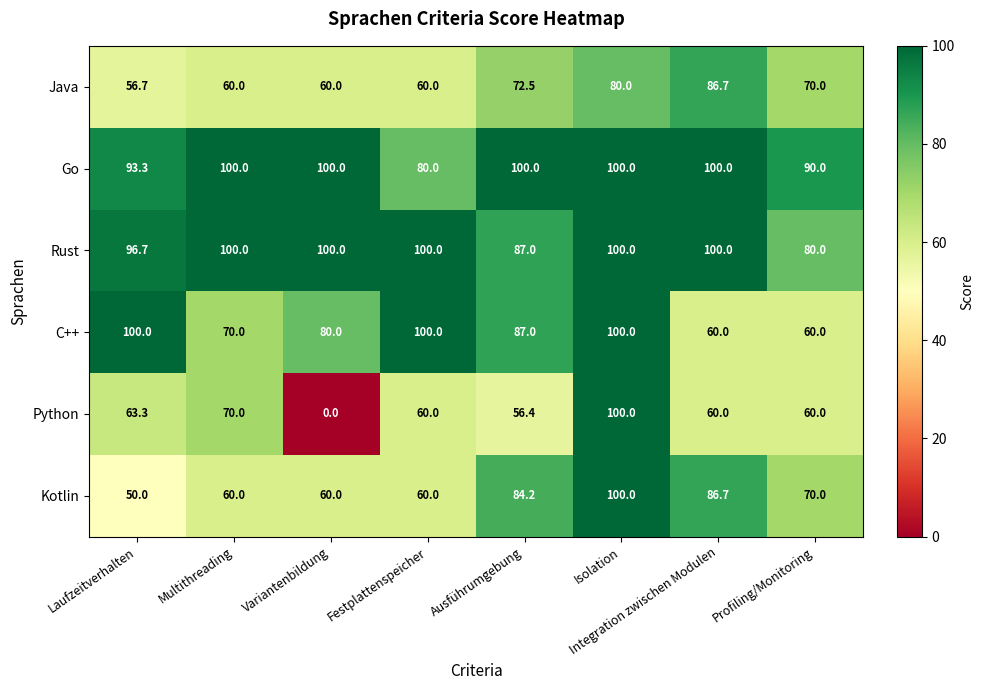

Which series has the largest total across all categories?

Rust